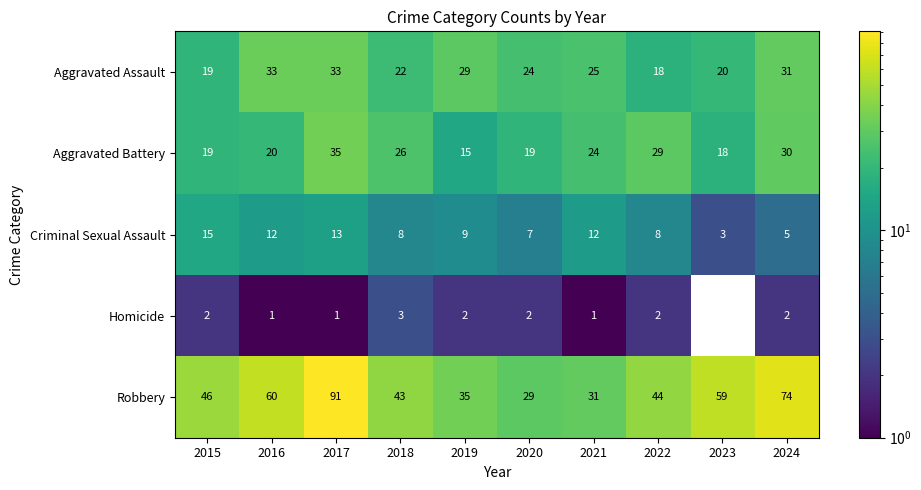

Is it true that Aggravated Battery equals 20 at 2016?

True